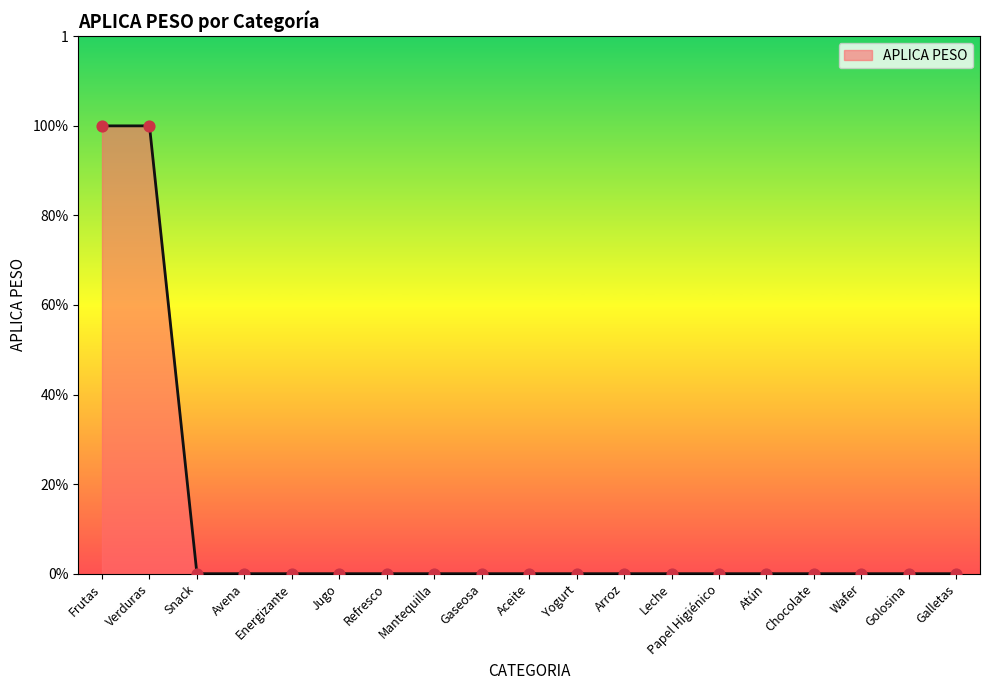

Between Energizante and Avena, which is larger?

Energizante